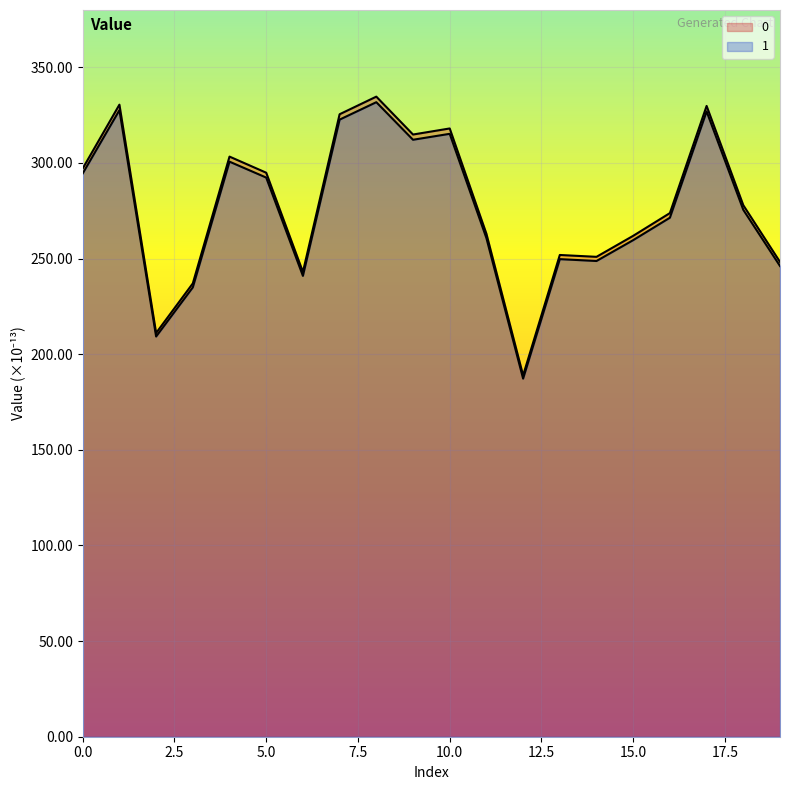

Rank the categories by 1 value from lowest to highest.

12, 2, 3, 6, 19, 14, 13, 15, 11, 16, 18, 5, 0, 4, 9, 10, 7, 17, 1, 8